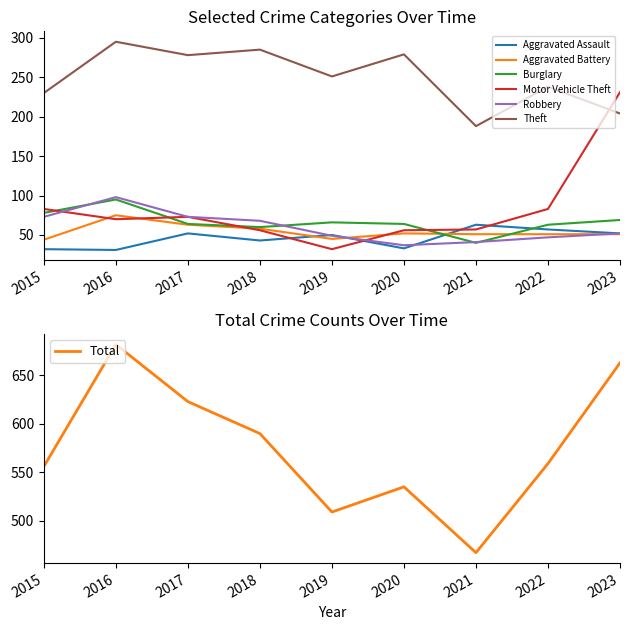

What is the total value across all series at 2015?

540